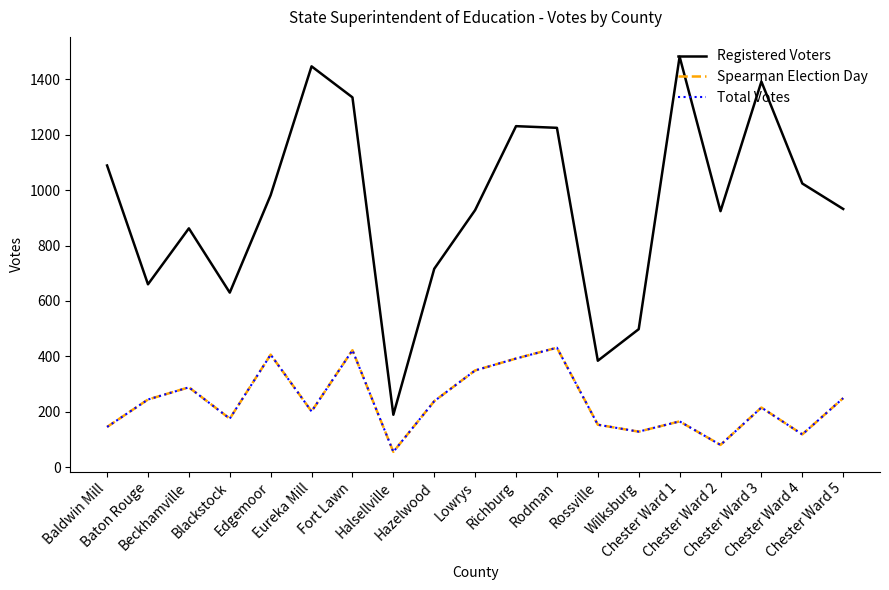

At which category does Registered Voters reach its first local peak?

Beckhamville